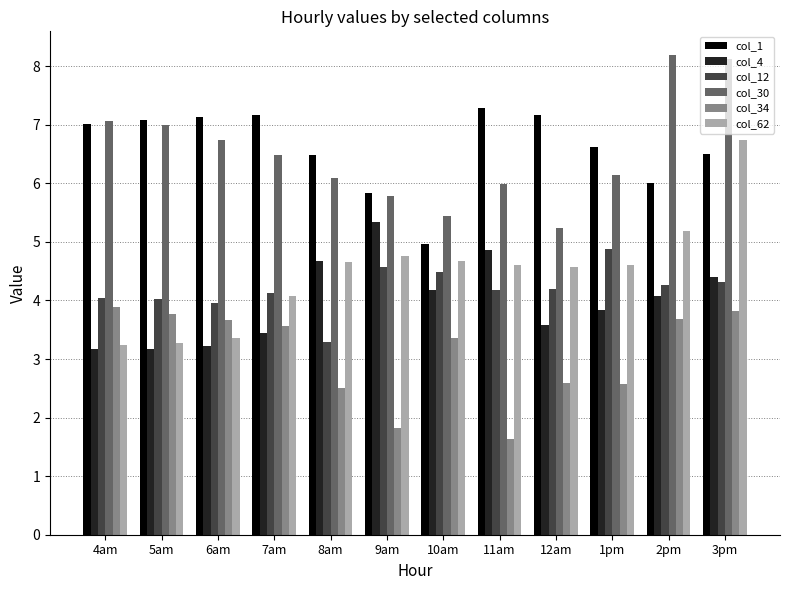

Which category has the highest value in the col_12 series?

1pm